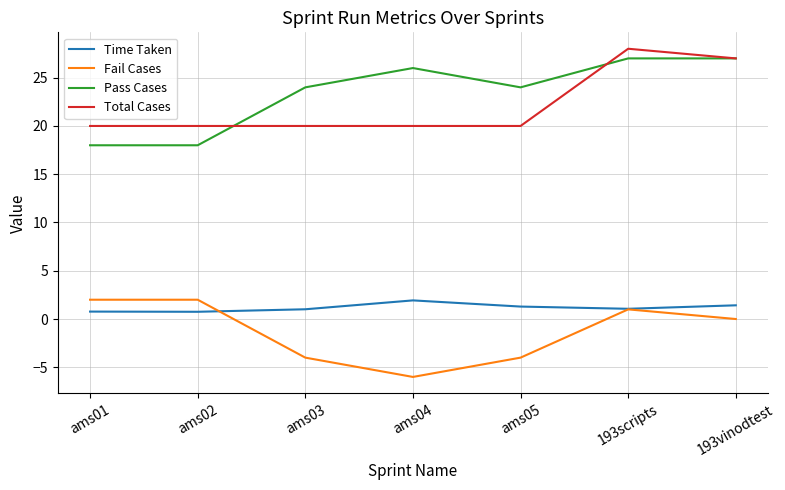

What is the maximum value shown in the chart?

28.0